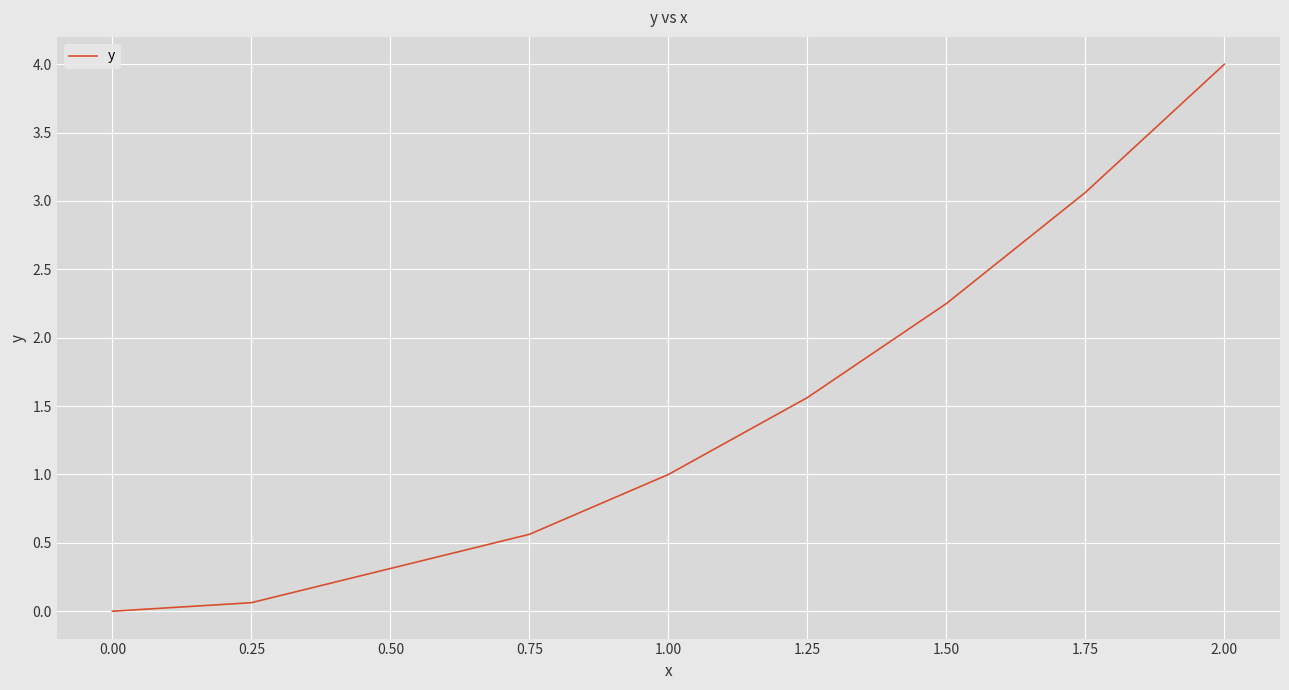

True or false: the data has more than 2 interior local peaks.

False